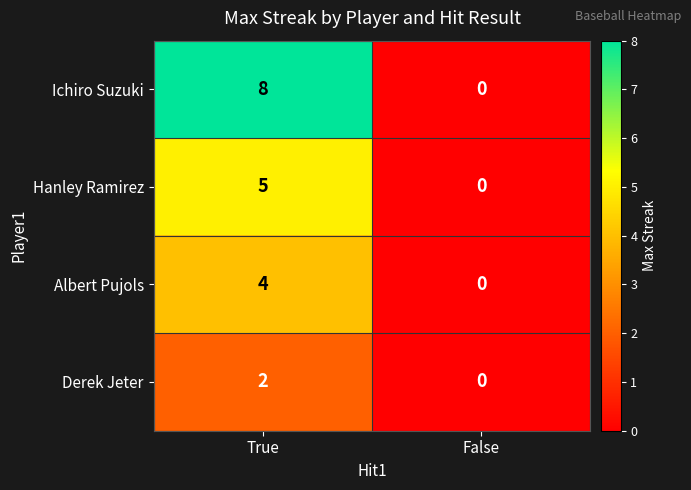

Rank the series by their maximum value, from lowest to highest.

Derek Jeter, Albert Pujols, Hanley Ramirez, Ichiro Suzuki